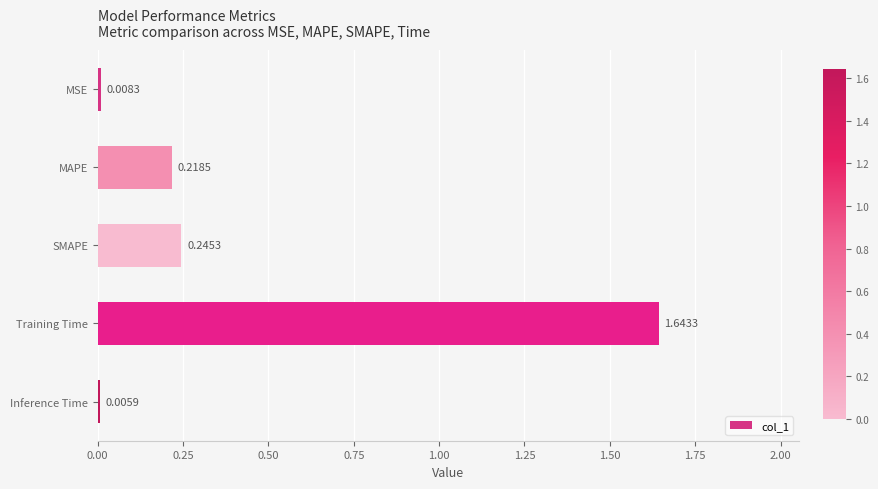

At which label is the value closest to 0?

Inference Time